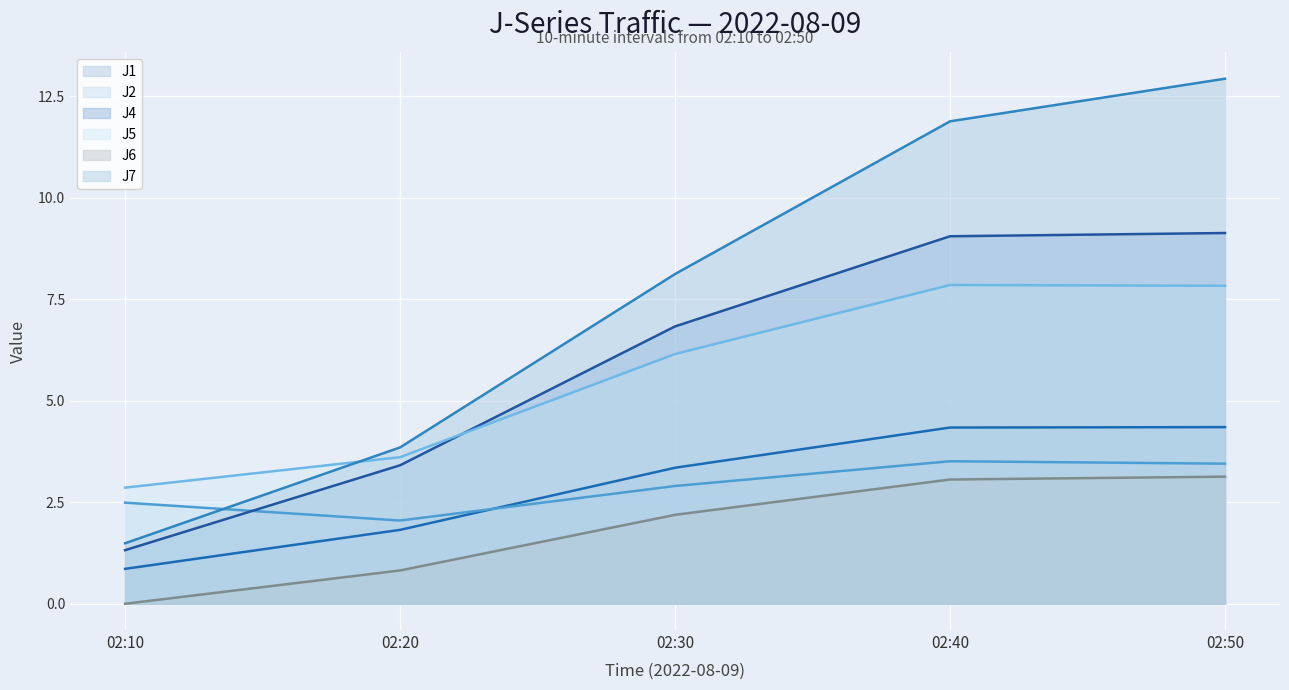

True or false: J1 and J5 intersect in this chart.

False